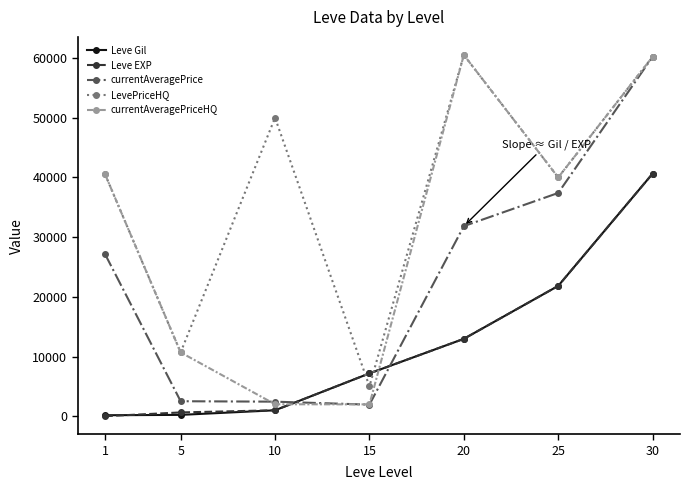

What is the highest value of the Leve Gil series?

40640